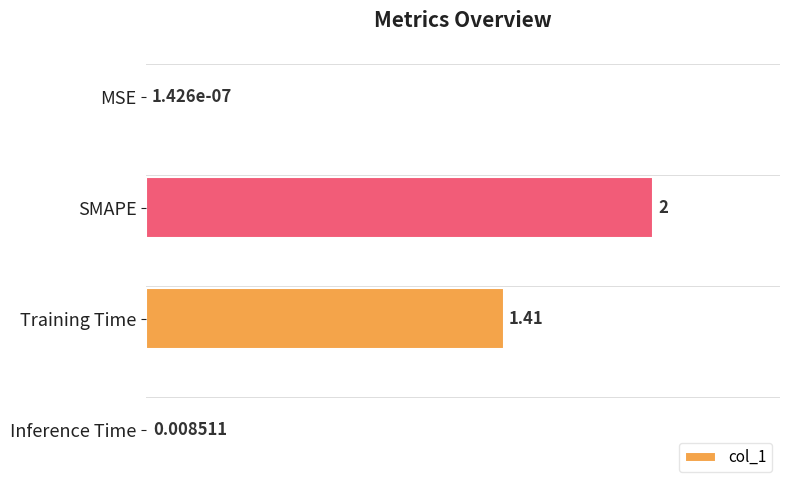

How many categories are shown in the chart?

4